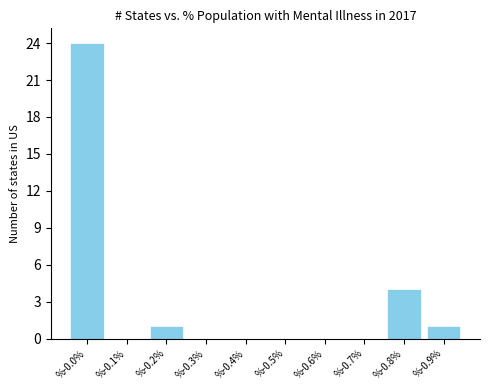

Reading right to left, extract all data points from this chart.

%-0.9%=1	%-0.8%=4	%-0.7%=0	%-0.6%=0	%-0.5%=0	%-0.4%=0	%-0.3%=0	%-0.2%=1	%-0.1%=0	%-0.0%=24